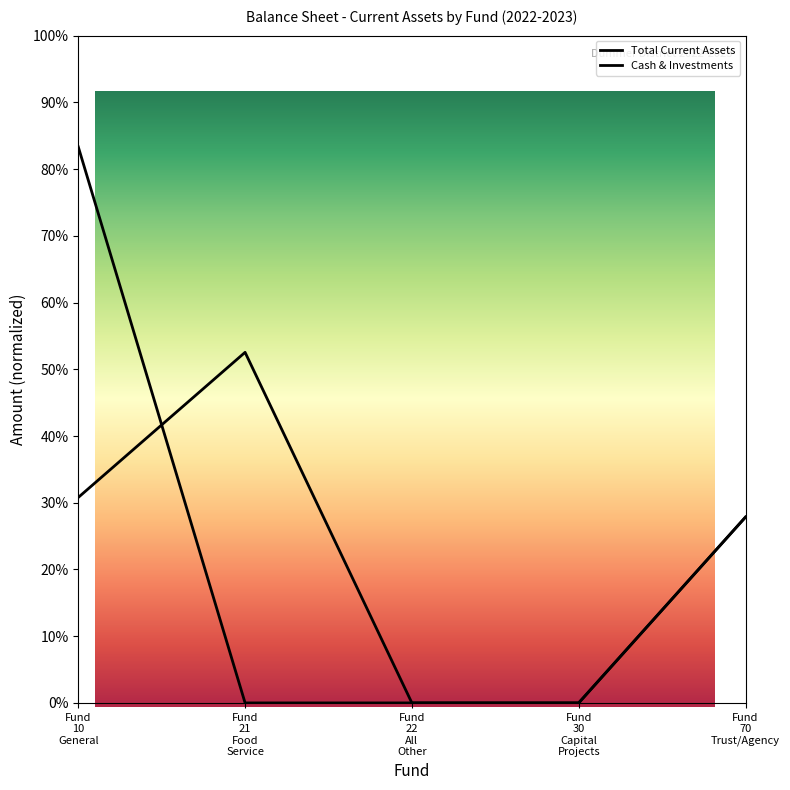

What is the label of the 4th point from the right?

Fund 21 Food Service